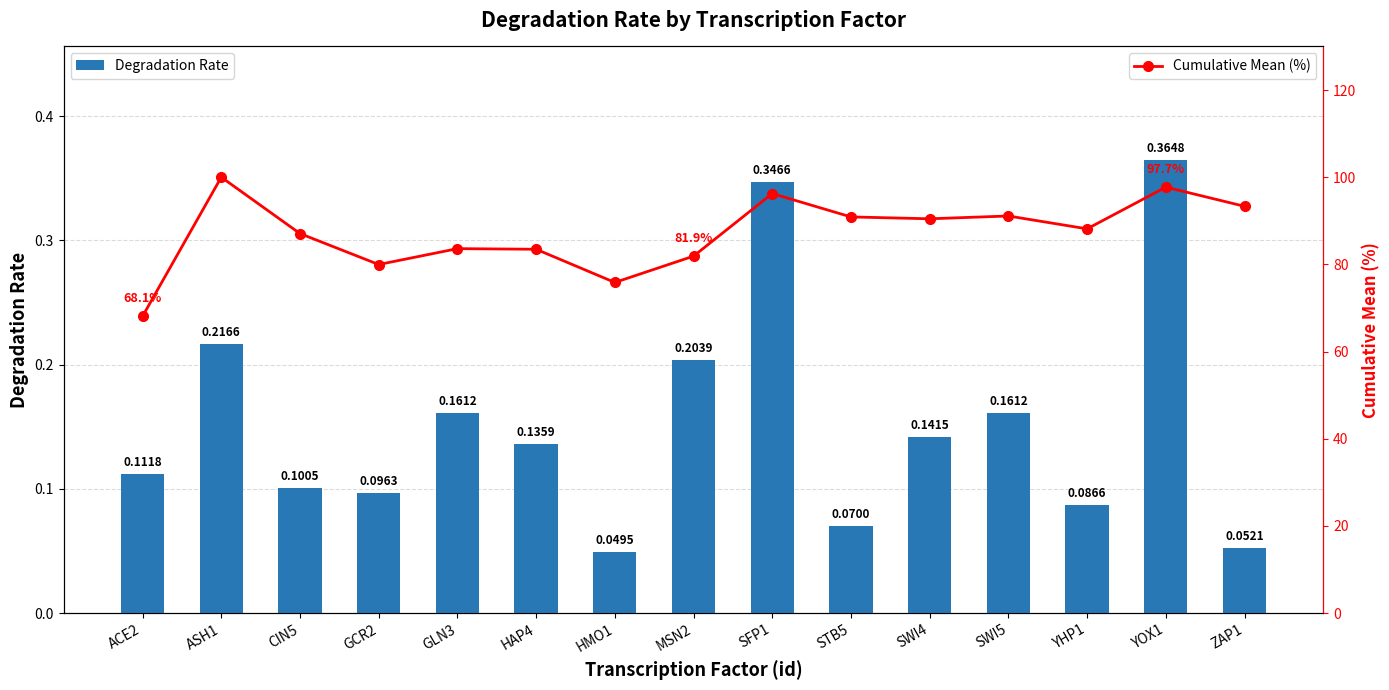

What is the difference between the maximum and second lowest values in the Degradation Rate series?

0.3